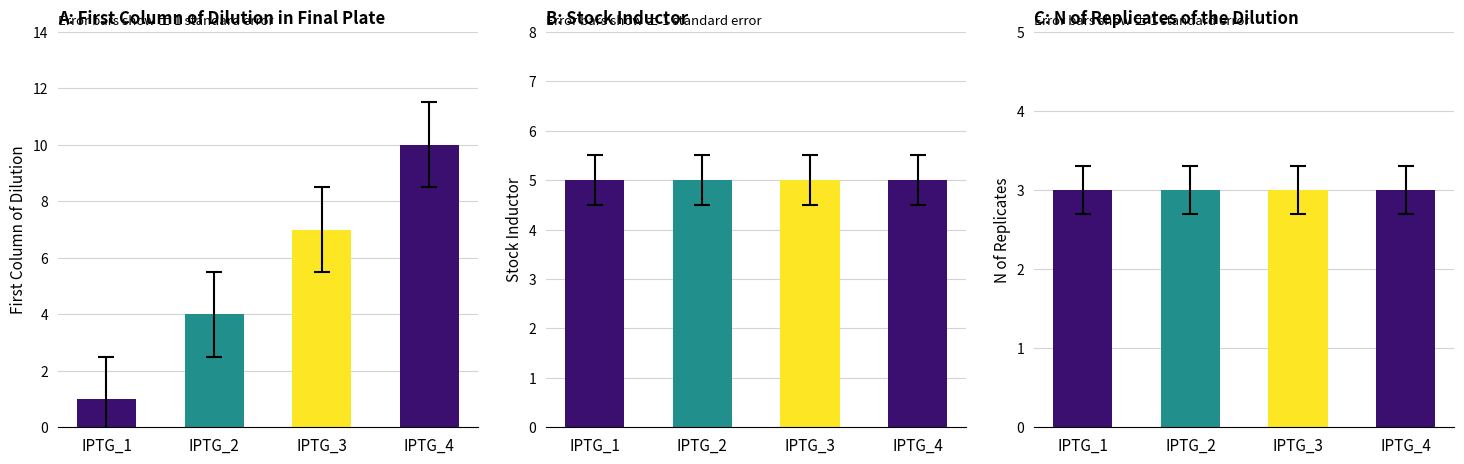

Reading left to right, transcribe all the data shown in this chart.

First column of dilution in final plate: IPTG_1=1	IPTG_2=4	IPTG_3=7	IPTG_4=10
Stock Inductor: IPTG_1=5	IPTG_2=5	IPTG_3=5	IPTG_4=5
N of replicates of the dilution: IPTG_1=3	IPTG_2=3	IPTG_3=3	IPTG_4=3